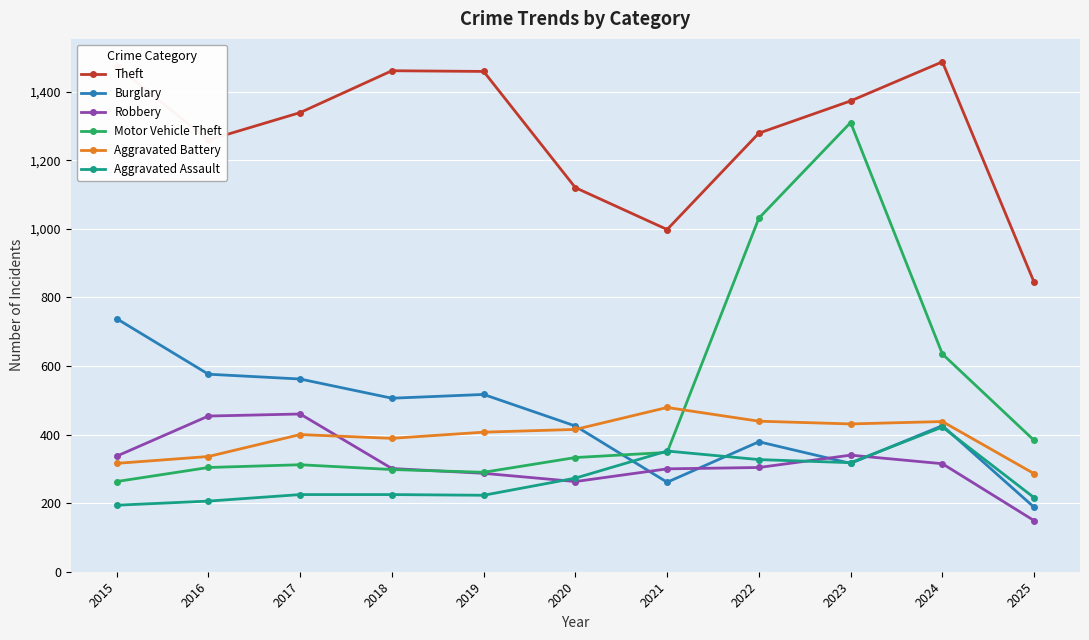

At which category does Theft reach its first local valley?

2016